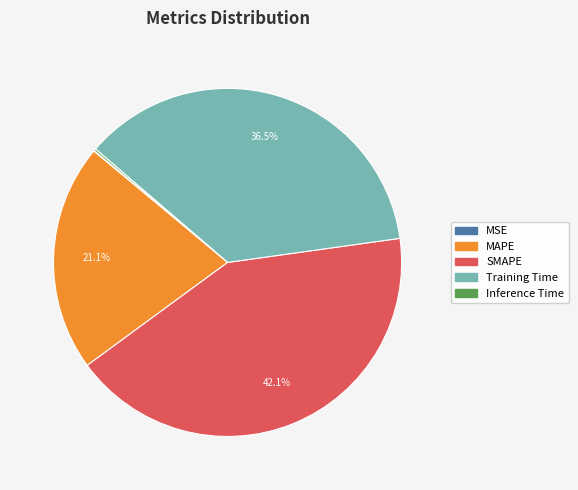

How much of the chart is everything except MAPE?

78.9%